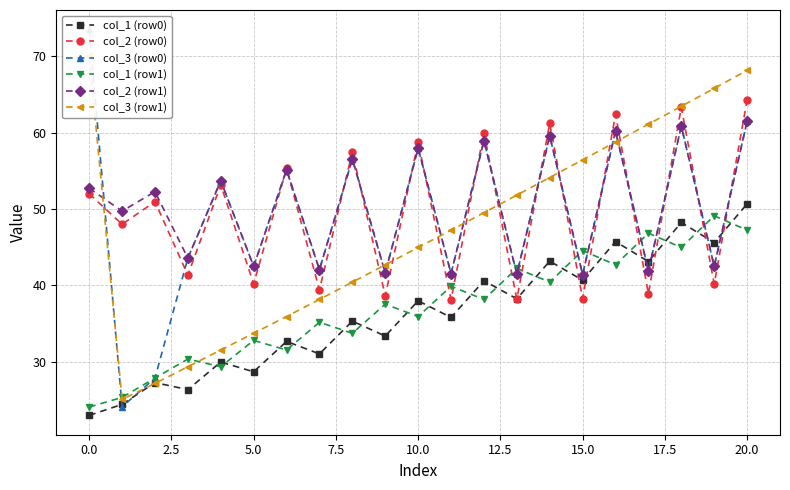

Count the number of data series in this chart.

6